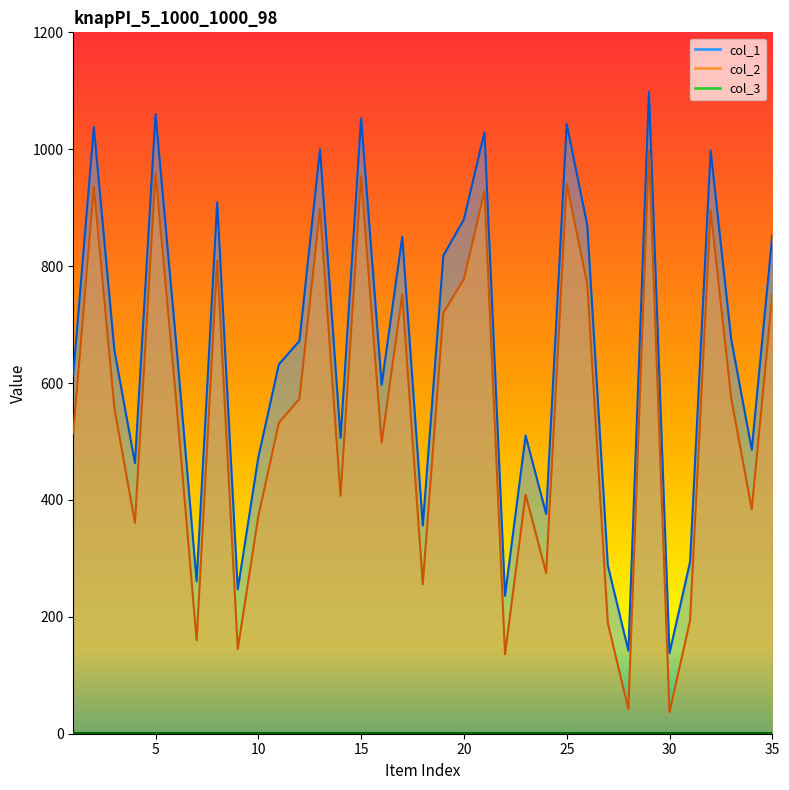

What is the value of the col_2 point at the 19th from the left?

720